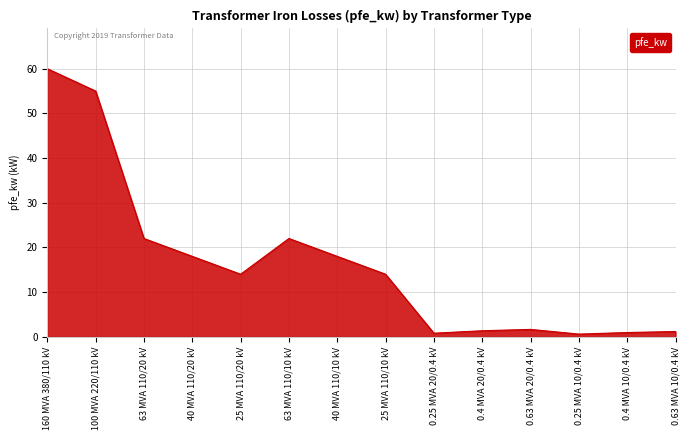

The chart shows a value of 6.3 at 25 MVA 110/20 kV. True or false?

False